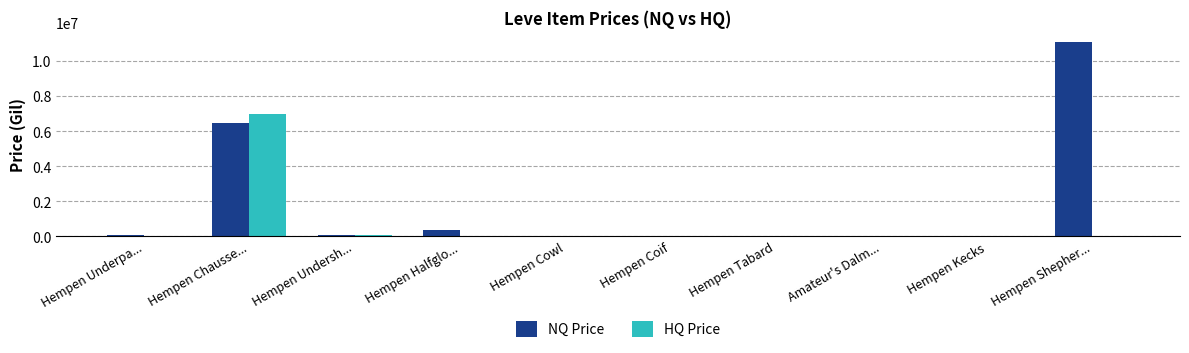

Count the number of categories in the chart.

10